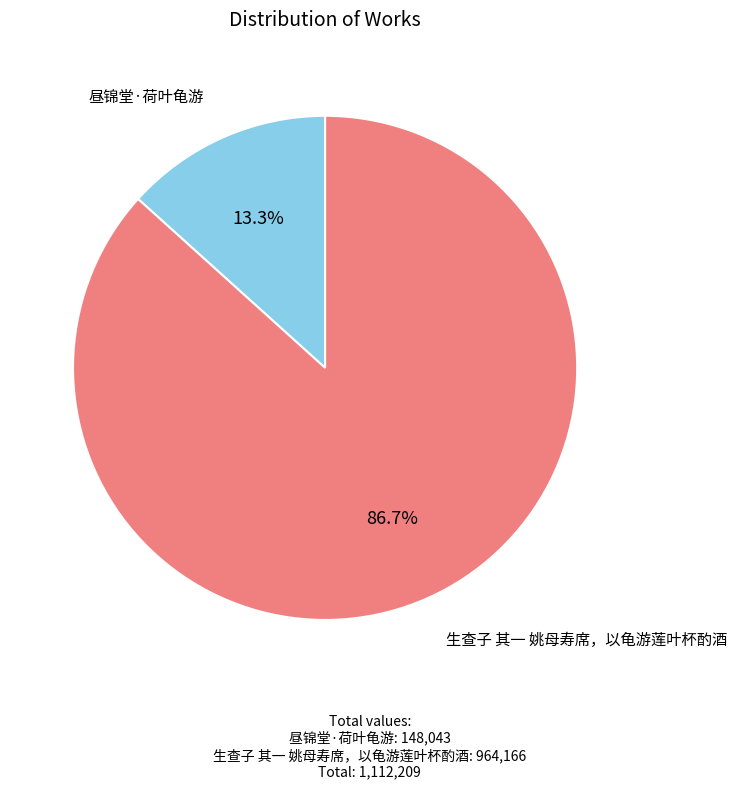

Combined, do 昼锦堂·荷叶龟游 and 生查子 其一 姚母寿席，以龟游莲叶杯酌酒 account for over 50%?

Yes